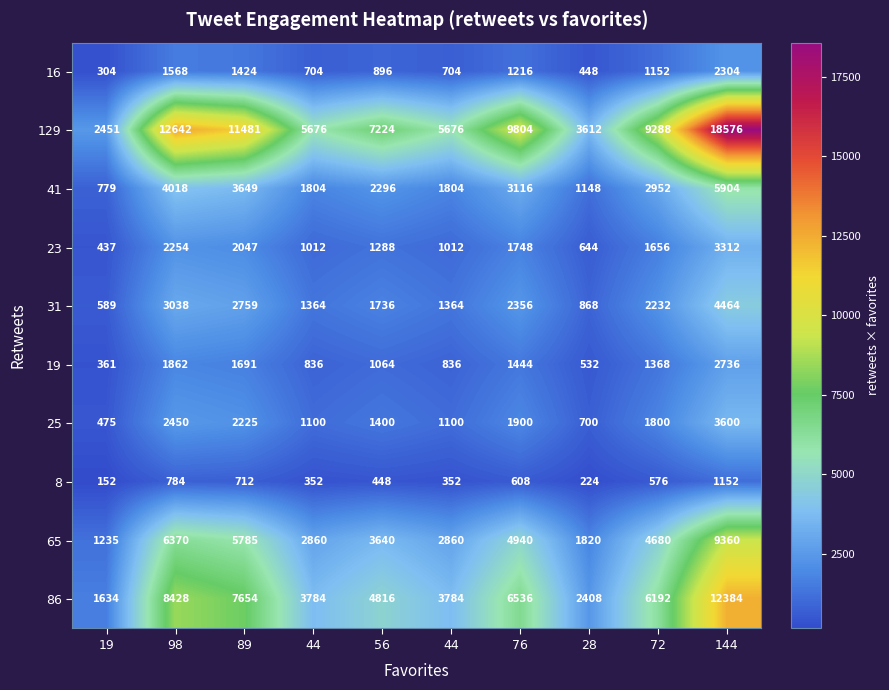

Which series changed the most between 76 and 28?

129